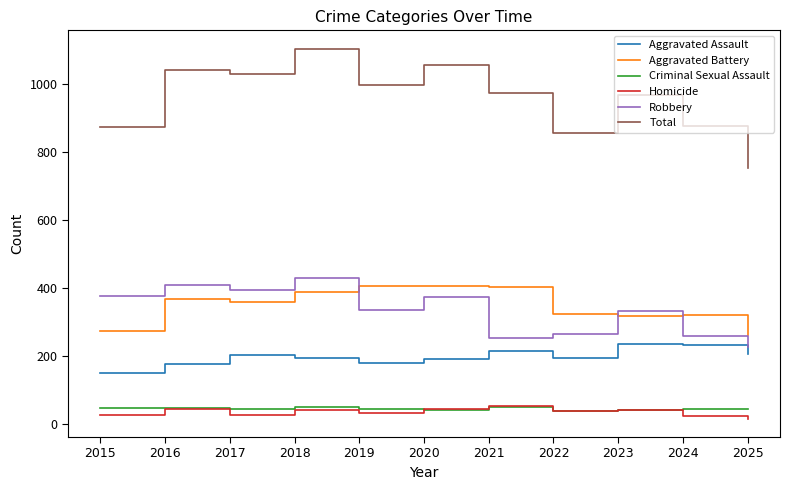

Which series has the largest range (max minus min)?

Total